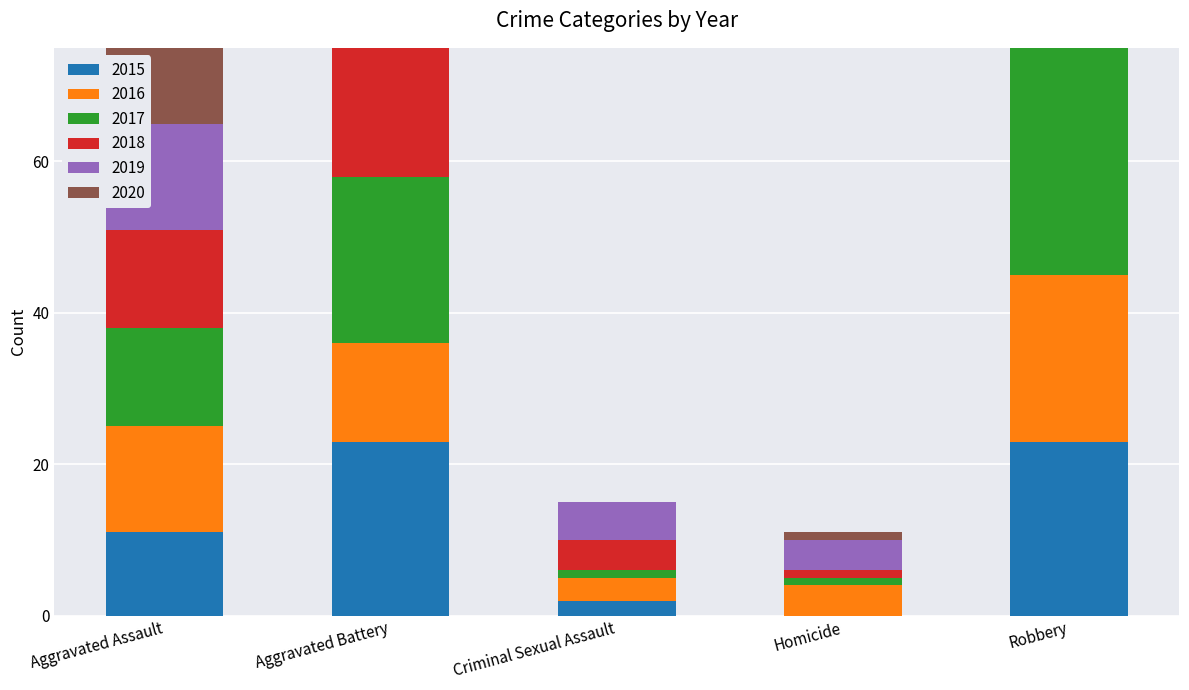

What is the value of the 2017 bar at the 2nd from the left?

22